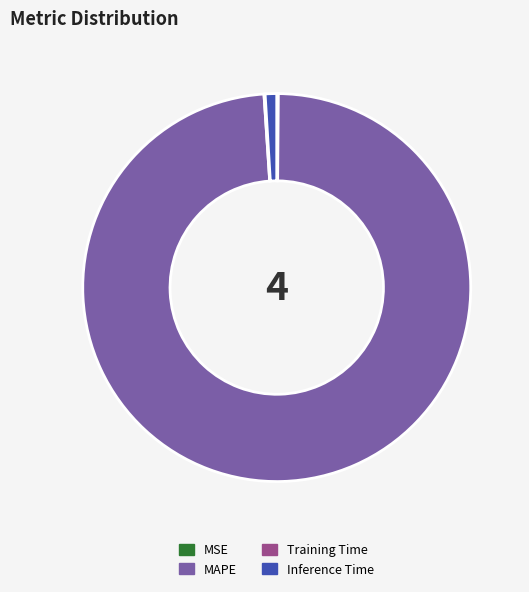

Does any single category account for the majority?

Yes